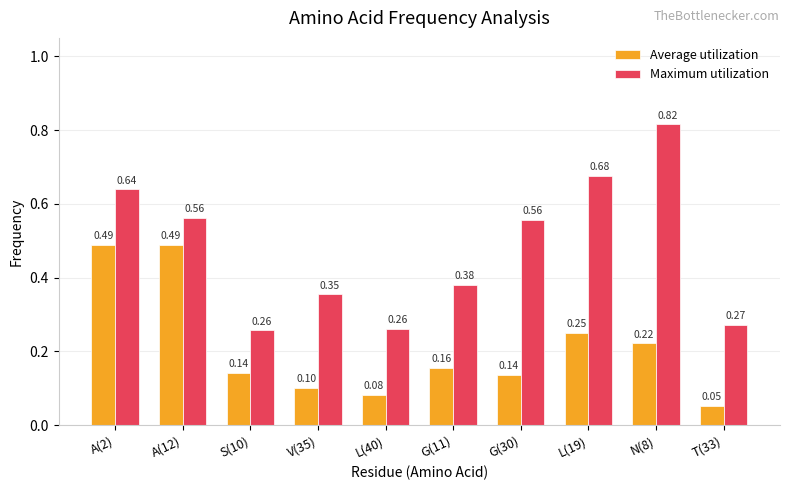

Which series has the largest total across all categories?

Maximum utilization